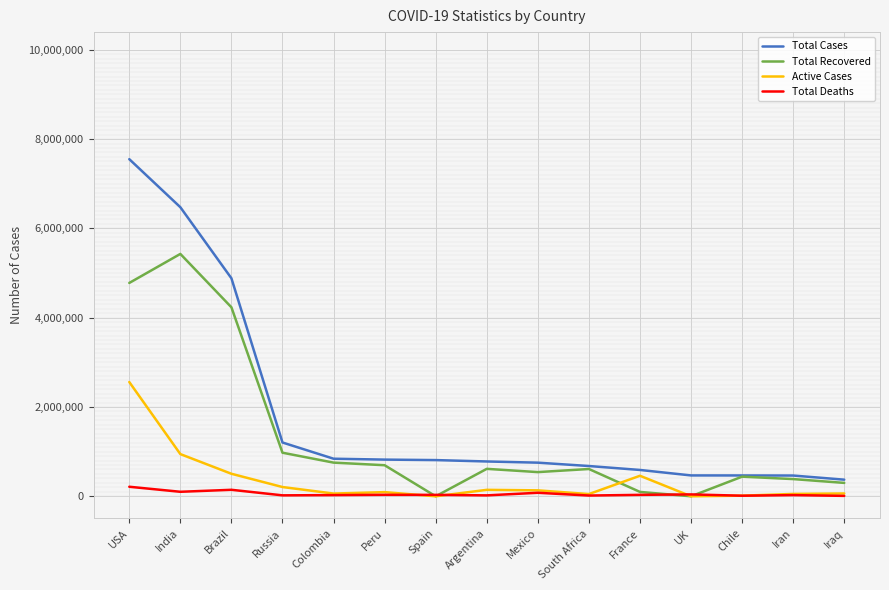

Where does the Total Deaths series first go above 32086?

USA